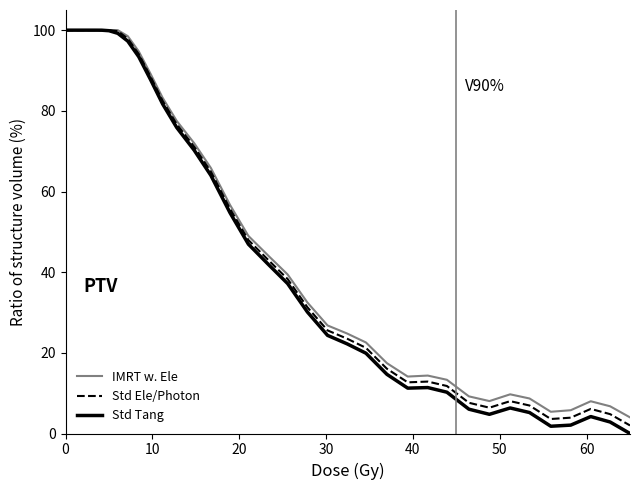

Which series has the largest total across all categories?

IMRT w. Ele